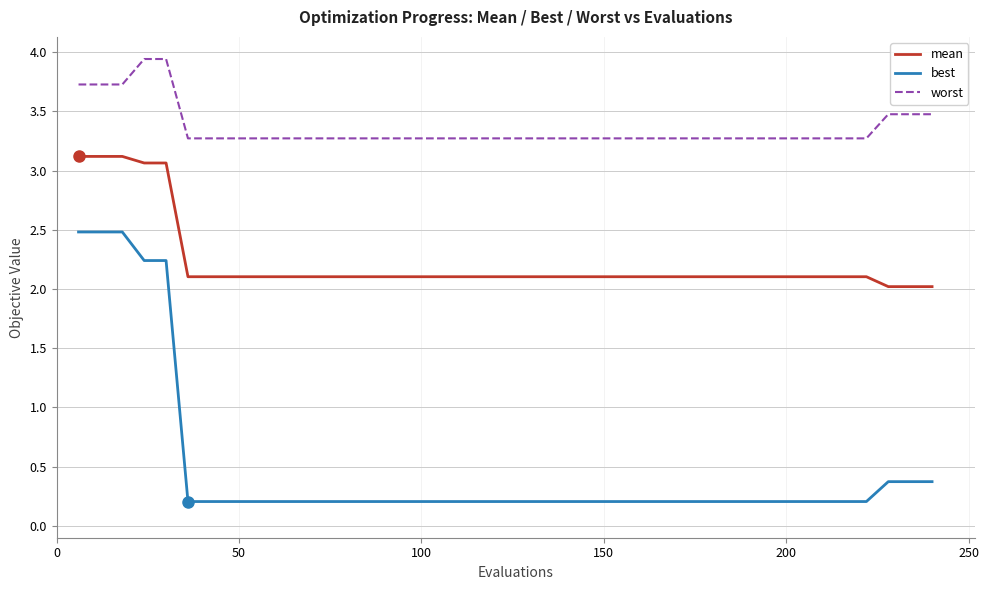

Rank the series by their average value, from lowest to highest.

best, mean, worst